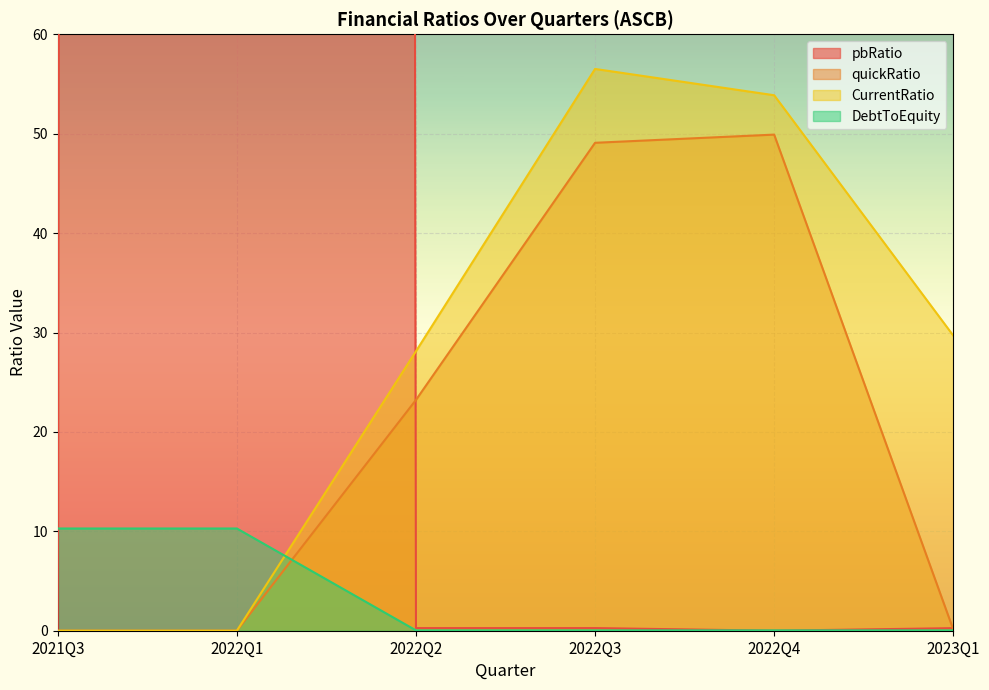

What is the average value of the DebtToEquity series?

3.5